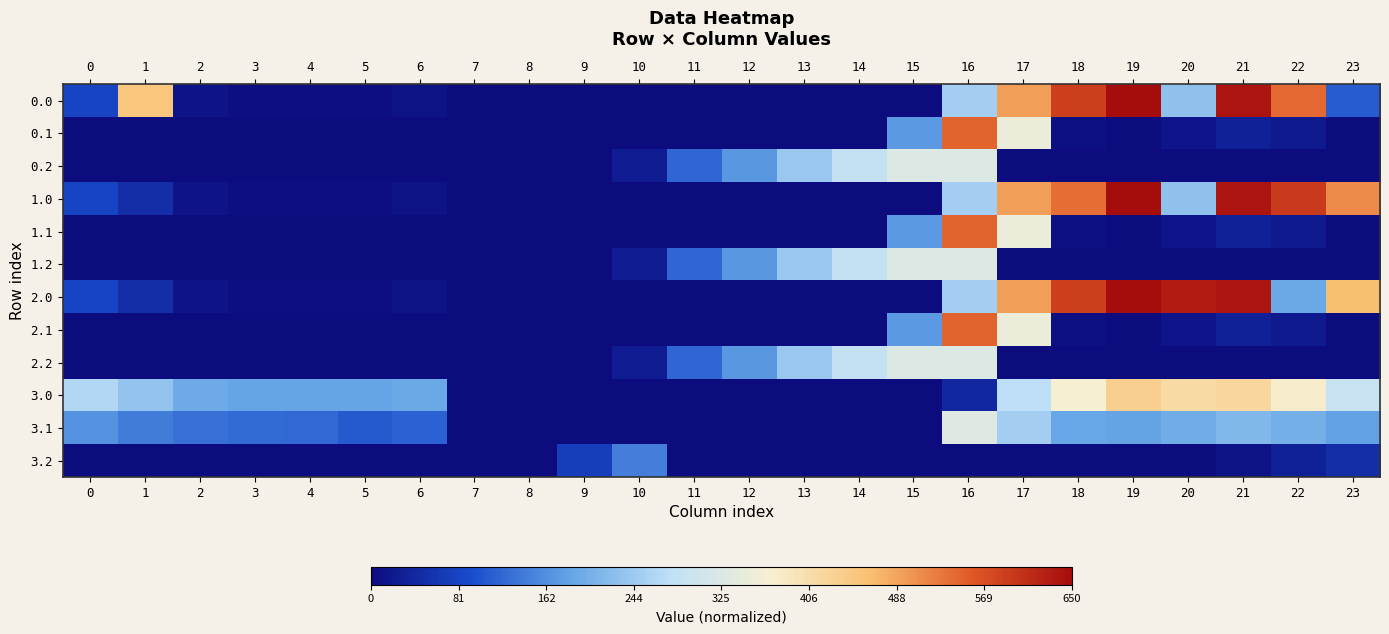

At 8, list the series in order from smallest to largest.

0.0, 0.1, 0.2, 1.0, 1.1, 1.2, 2.0, 2.1, 2.2, 3.0, 3.1, 3.2